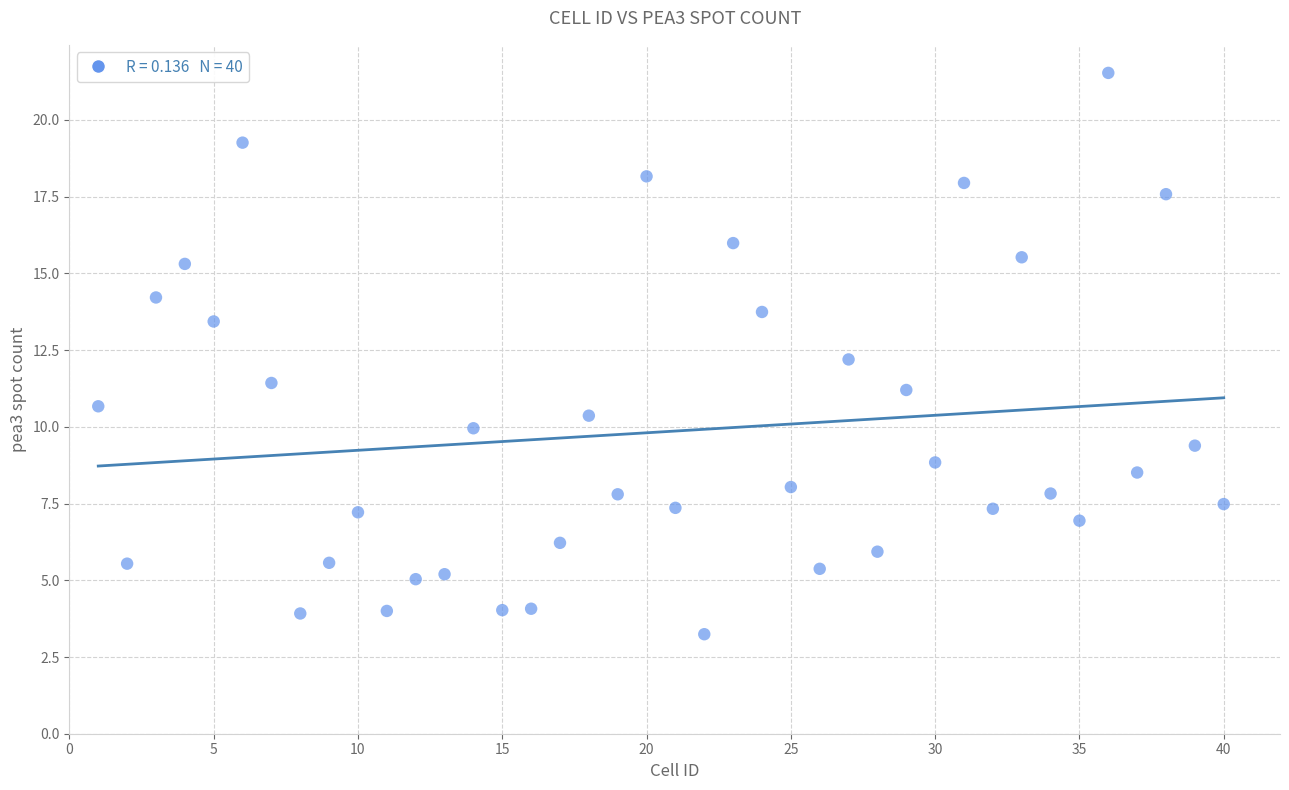

What is the range of X values (max minus min)?

39.0